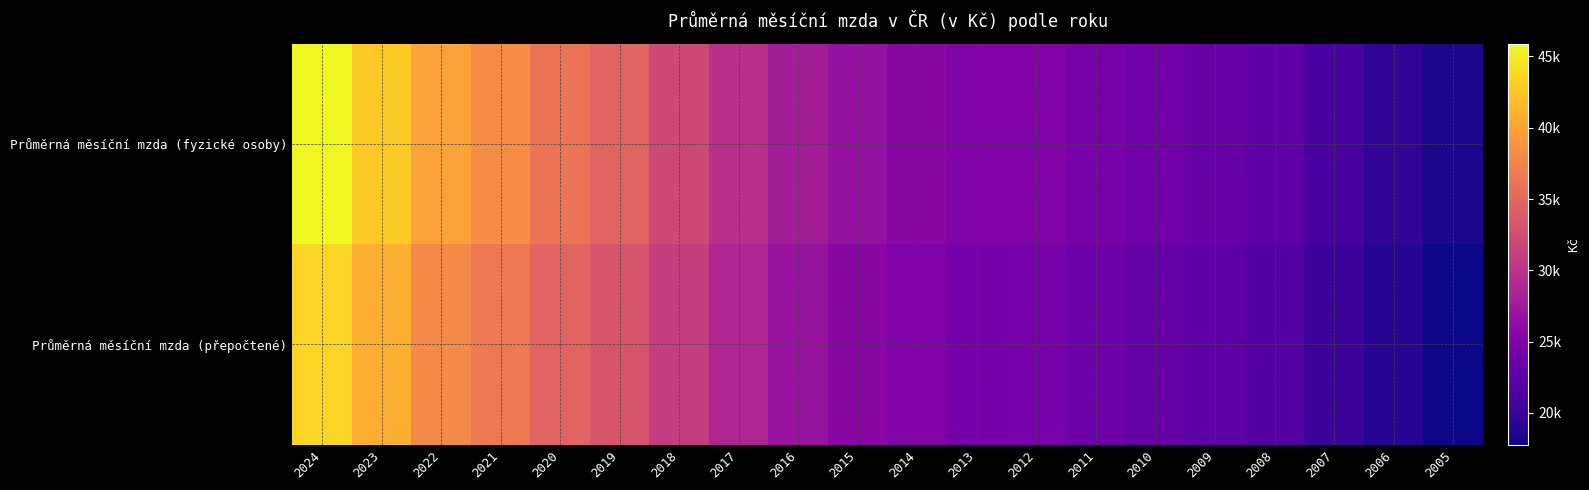

What is the spread (max minus min) of values at 2008?

705.0